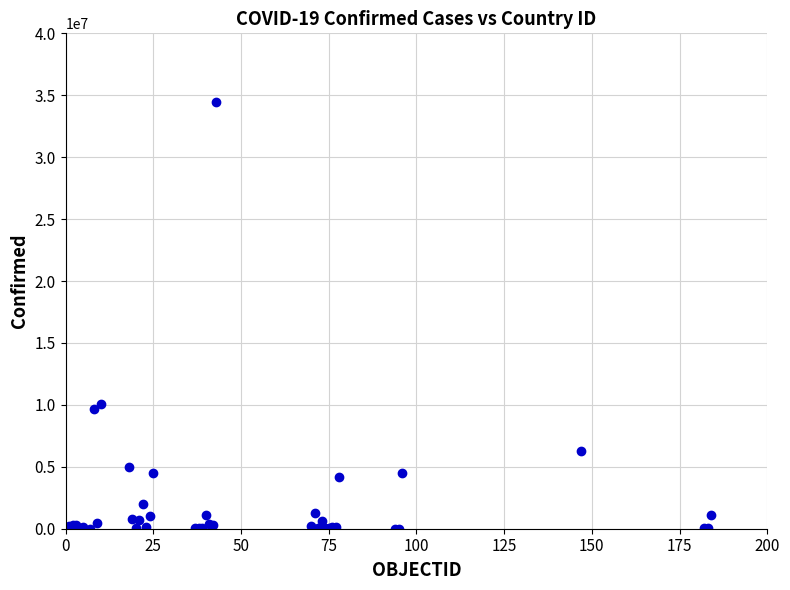

What Y value in the scatter plot is closest to 17242543?

10095000